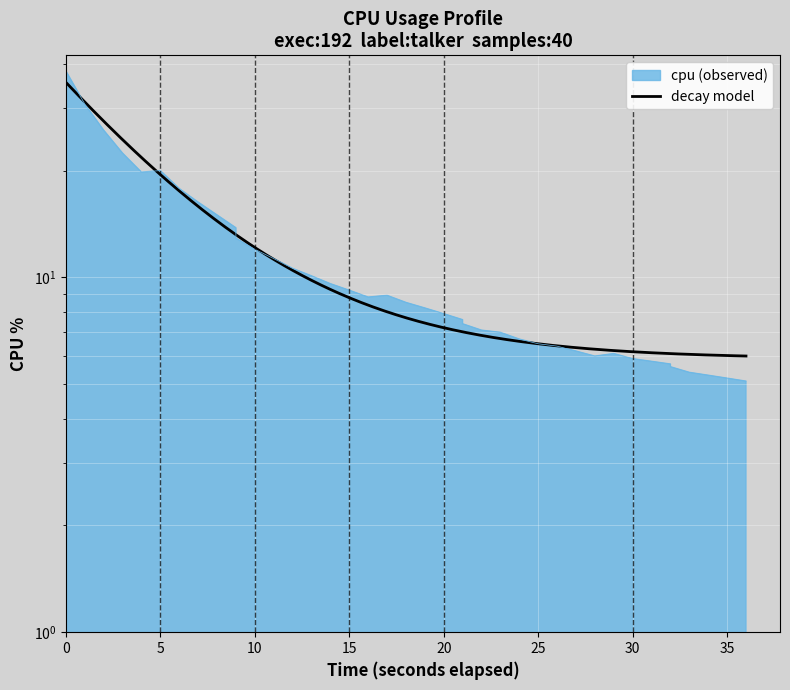

What is the average value?

11.2